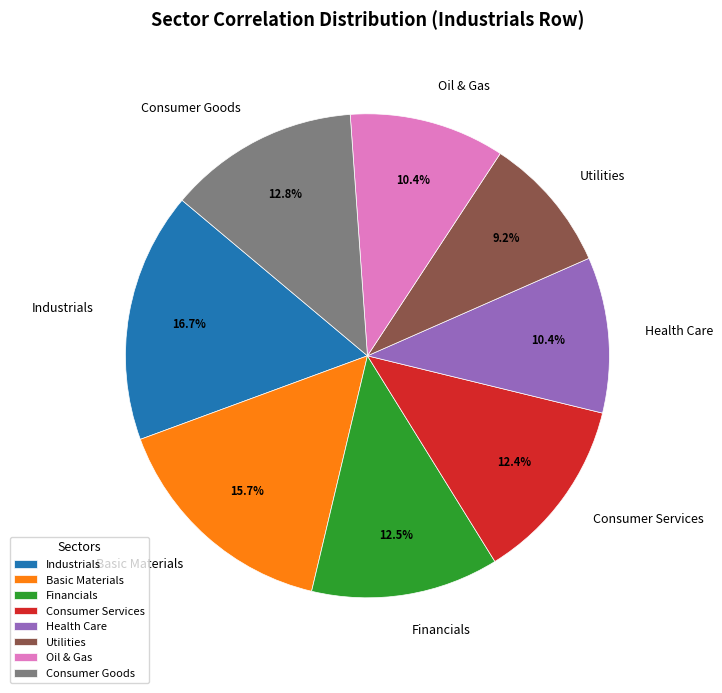

Is the sum of Basic Materials and Financials greater than half?

No